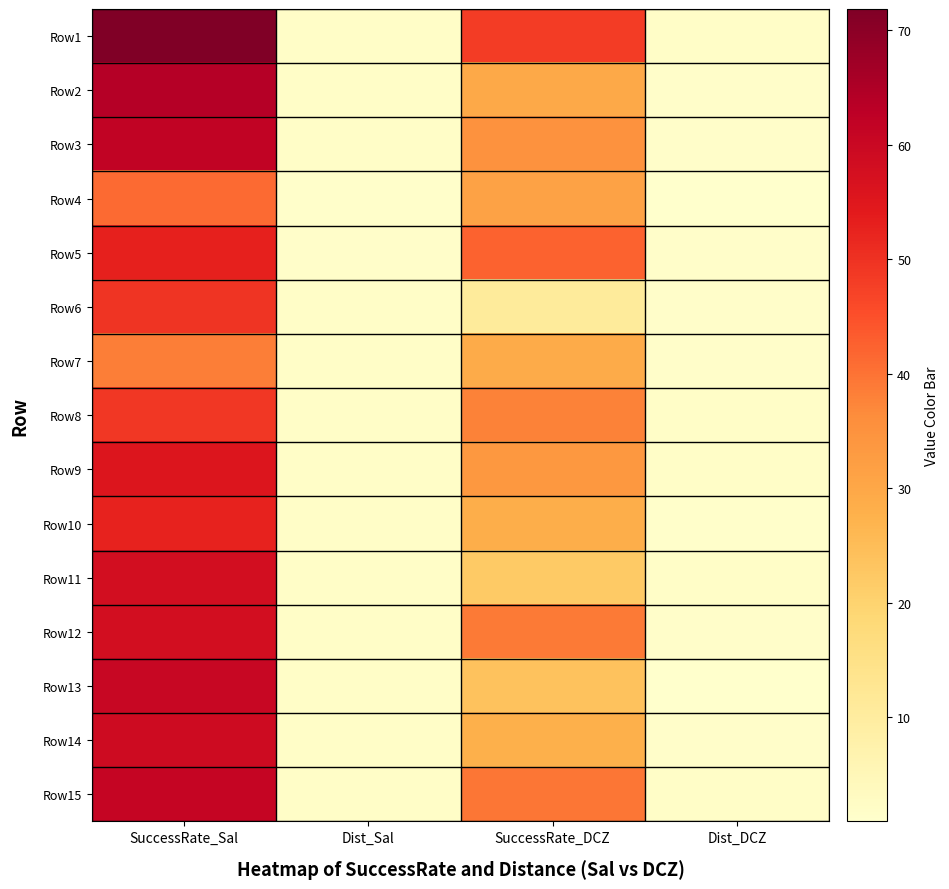

What is the total value across all series at Dist_DCZ?

23.8